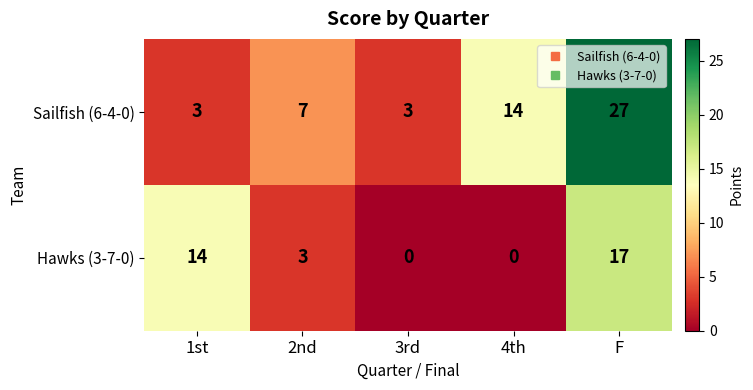

Rank the series by their maximum value, from lowest to highest.

Hawks (3-7-0), Sailfish (6-4-0)